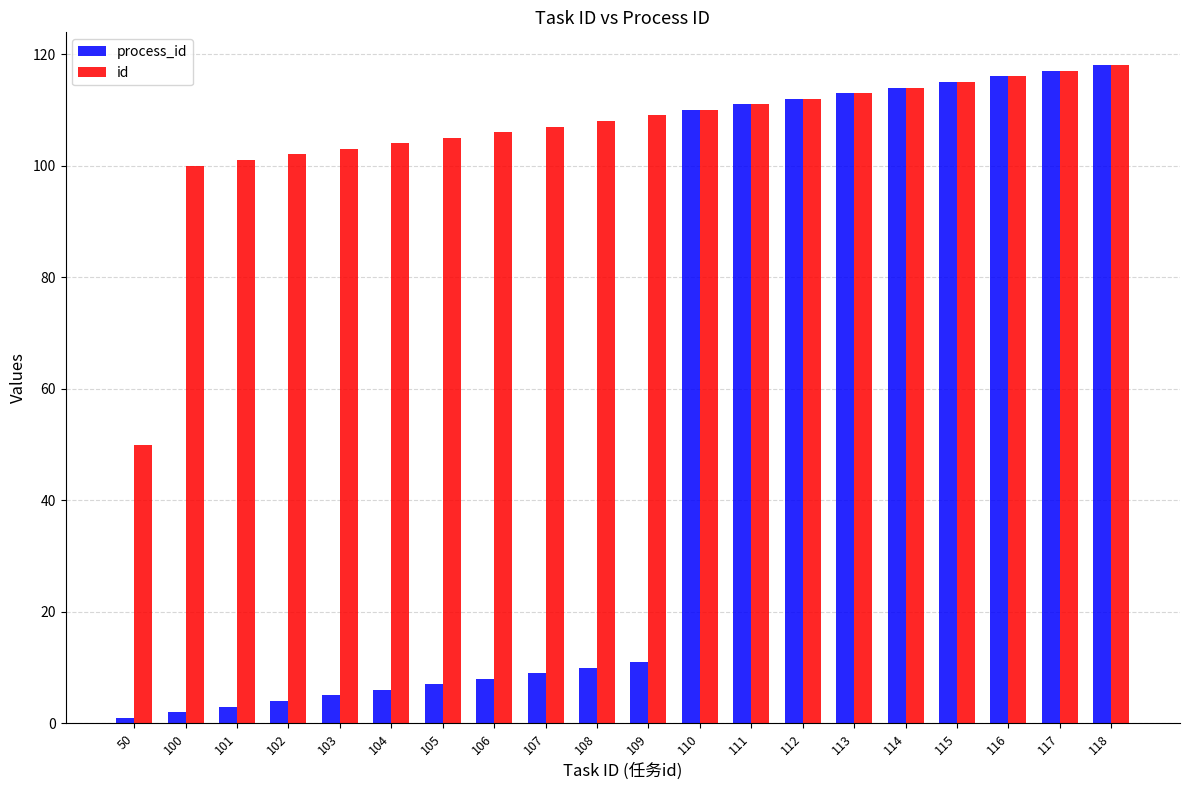

What is the average value of the process_id series?

55